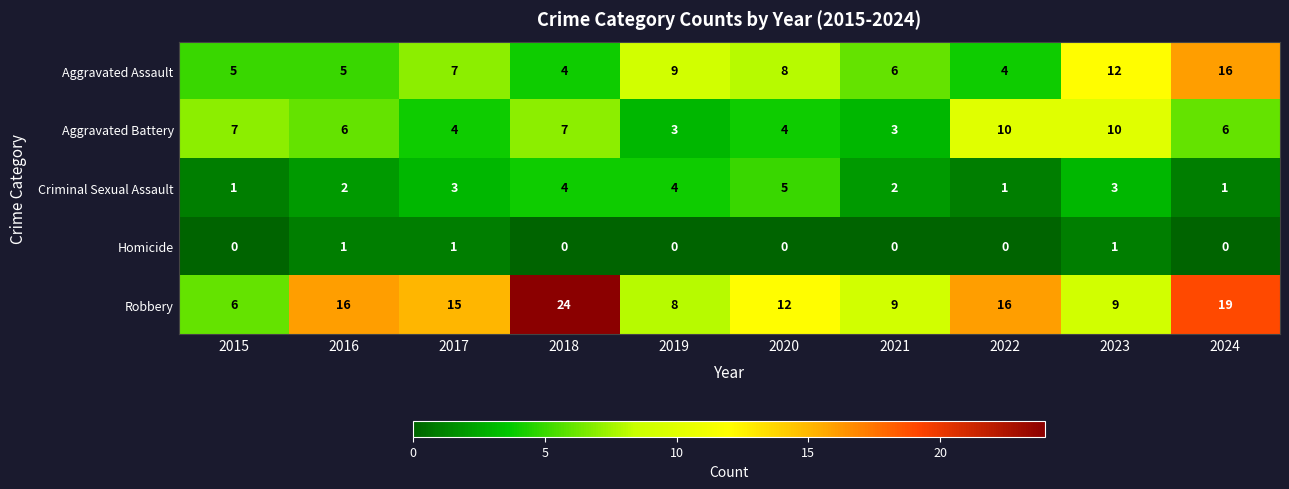

How many categories are shown in the chart?

10